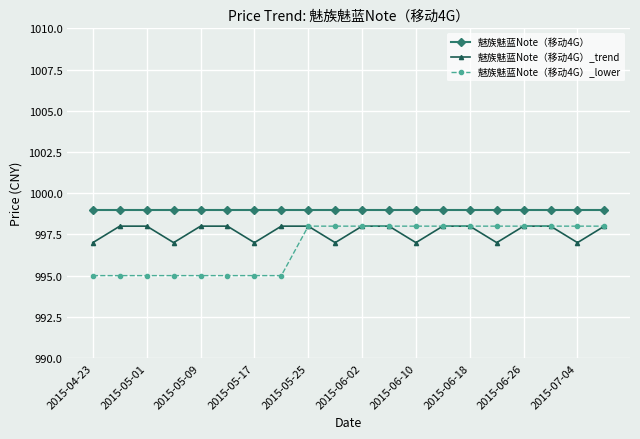

In 魅族魅蓝Note（移动4G）_trend, how many points are lower than both neighbors (excluding endpoints)?

6